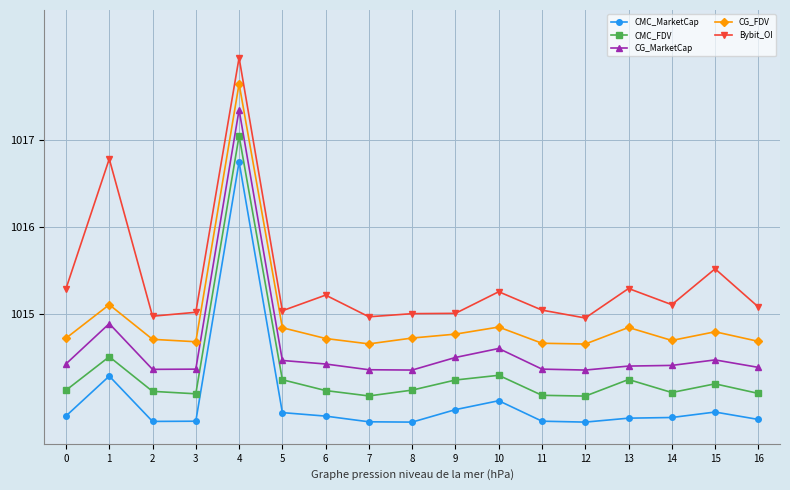

True or false: CMC_MarketCap has more than 0 interior local peaks.

True